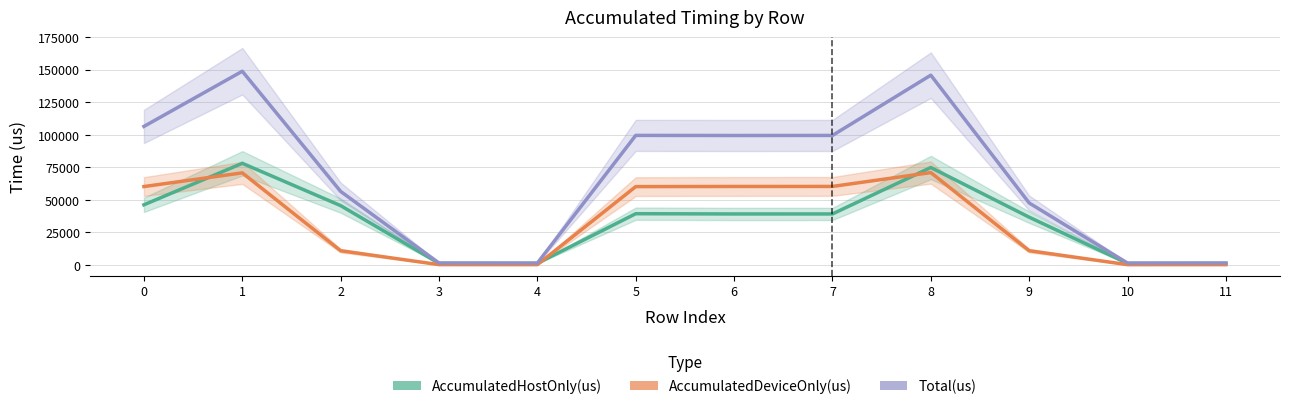

Reading right to left, what are all the values shown in this chart?

AccumulatedHostOnly(us): 1220.0	1195.1	36677.5	74858.2	39178.7	39165.1	39358.1	1203.9	1221.7	45562.0	78090.4	46208.0
AccumulatedDeviceOnly(us): 226.0	212.9	10925.5	70964.8	60317.3	60293.9	60181.9	220.1	229.3	10903.0	70744.6	60225.0
Total(us): 1446.0	1408.0	47603.0	145823.0	99496.0	99459.0	99540.0	1424.0	1451.0	56465.0	148835.0	106433.0